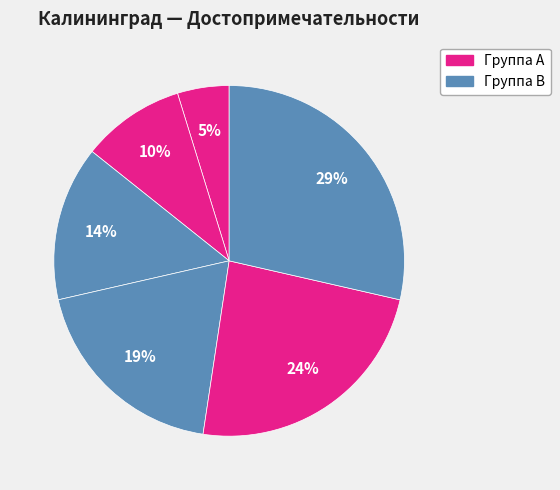

Is there a majority slice in this chart?

No